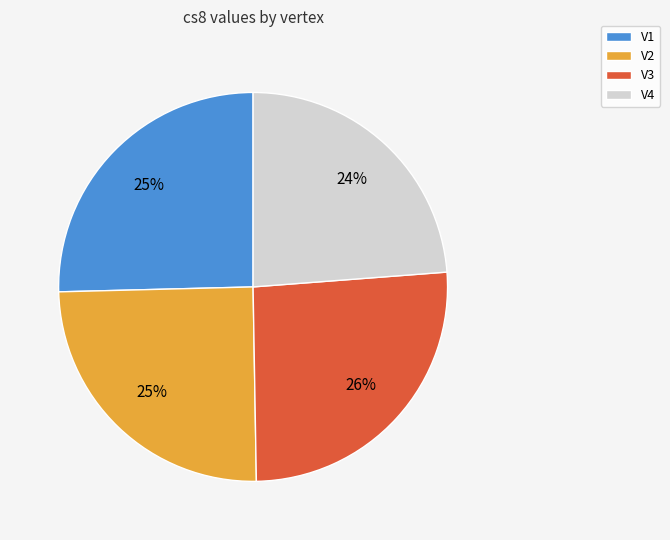

To the nearest percent, what is the difference between the V3 and V4 slice percentages?

2%